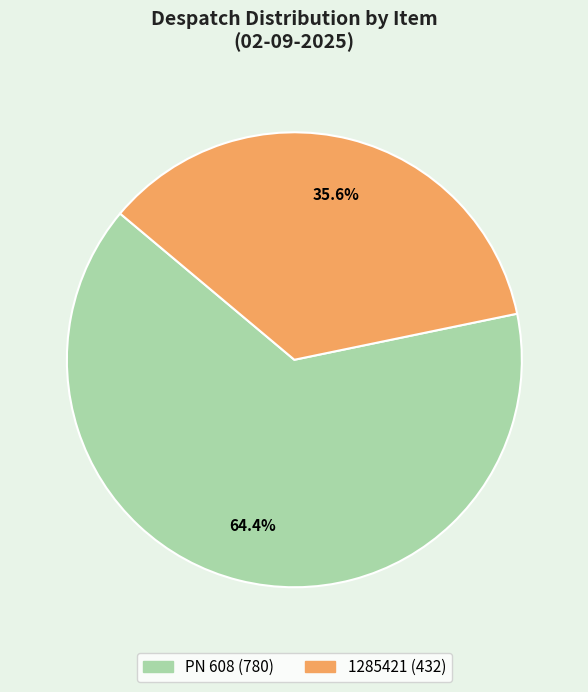

What percentage is the 1285421 slice, to the nearest percent?

36%